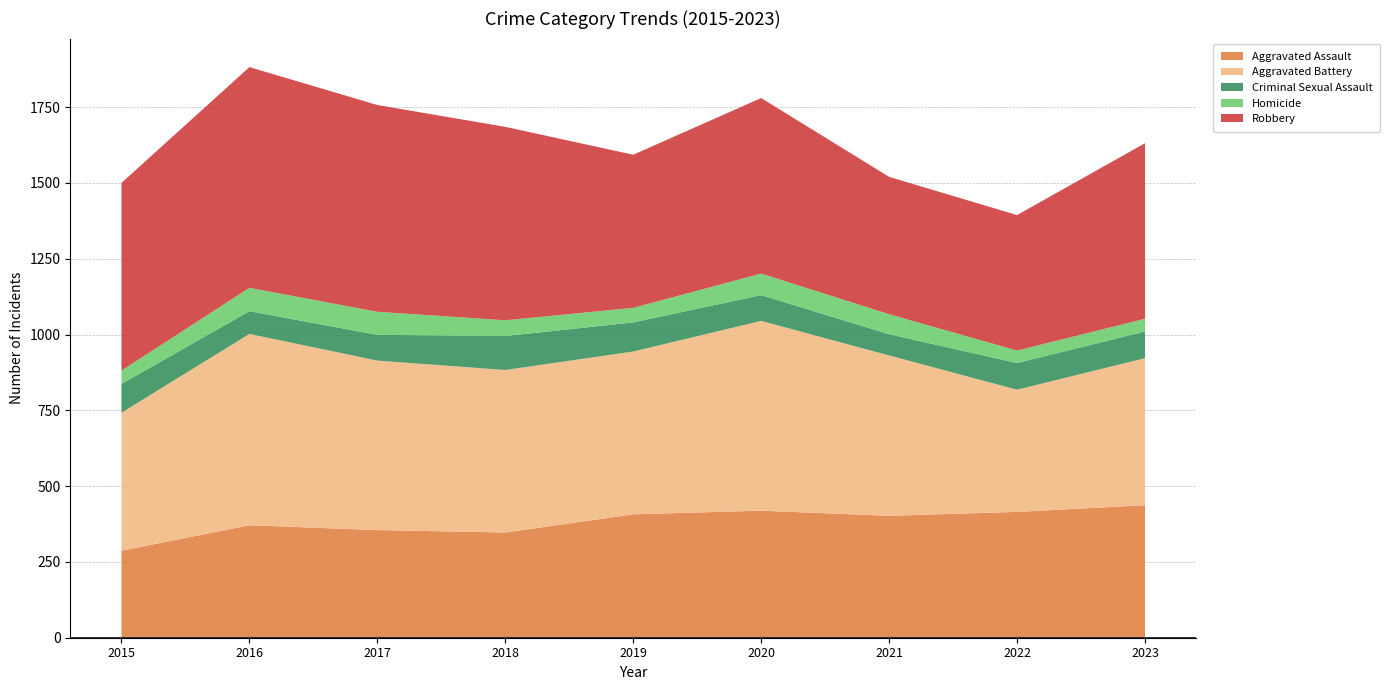

Reading left to right, extract all data points from this chart.

Aggravated Assault: 287	371	355	347	407	419	402	415	437
Aggravated Battery: 455	631	559	536	537	626	529	403	485
Criminal Sexual Assault: 95	75	85	112	96	85	70	88	88
Homicide: 44	77	76	52	48	71	66	41	42
Robbery: 619	728	682	638	505	579	453	447	579